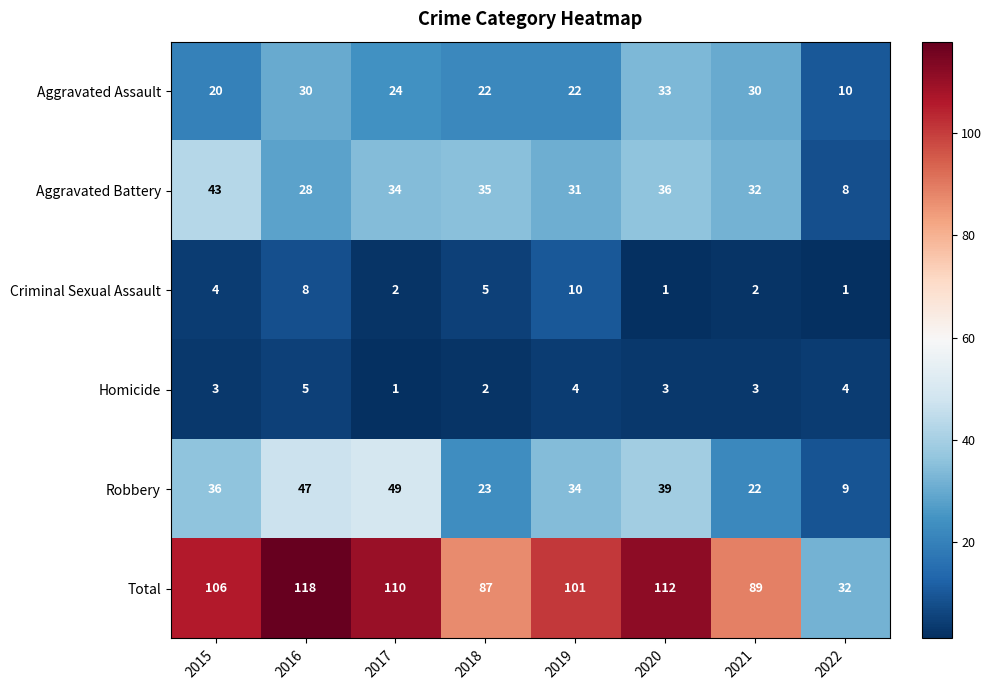

Which category has the highest value across all series?

2016